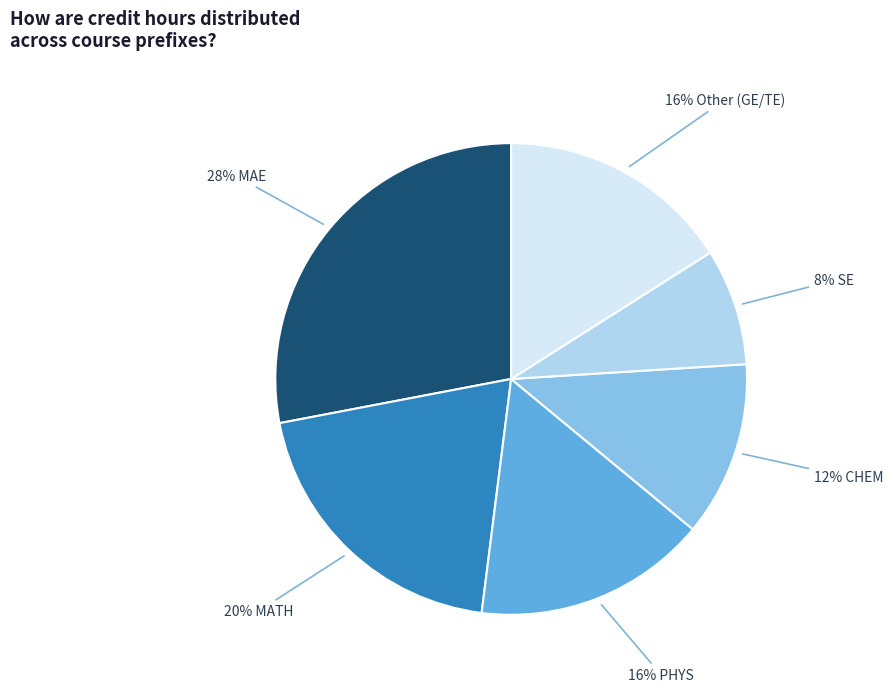

Does any single category account for the majority?

No